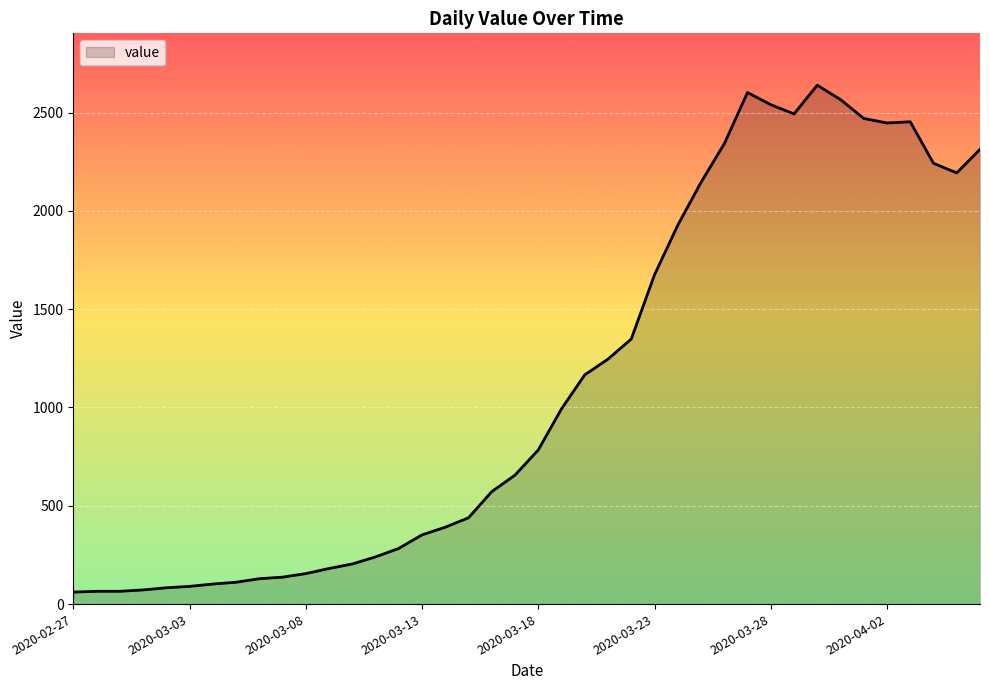

What is the difference between the maximum and minimum values?

2578